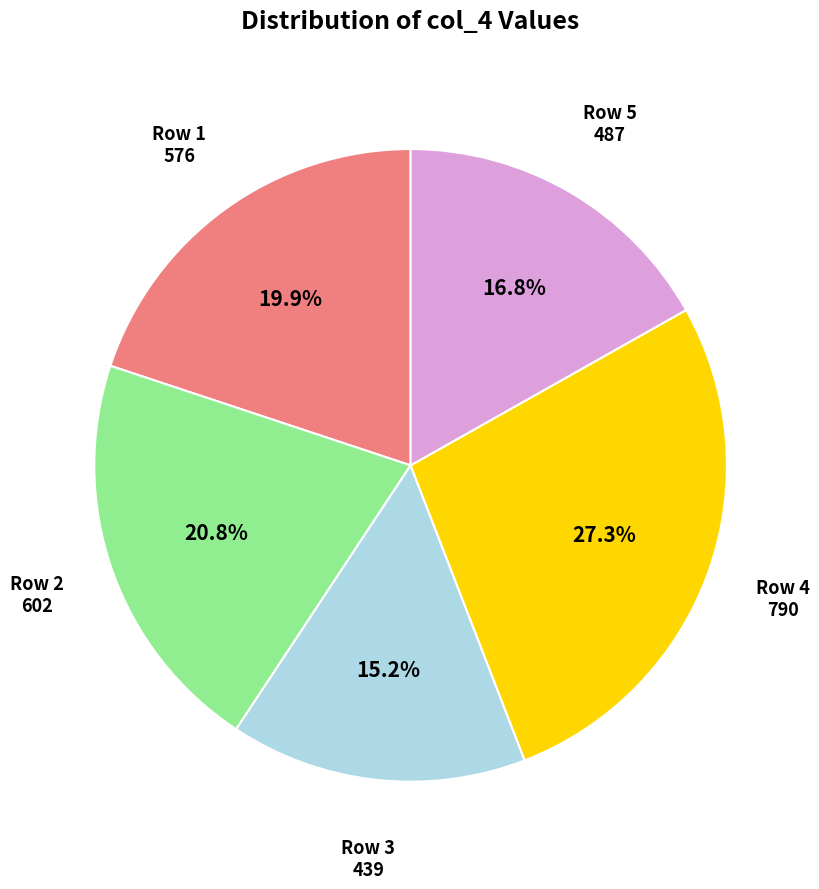

Does any single category account for the majority?

No